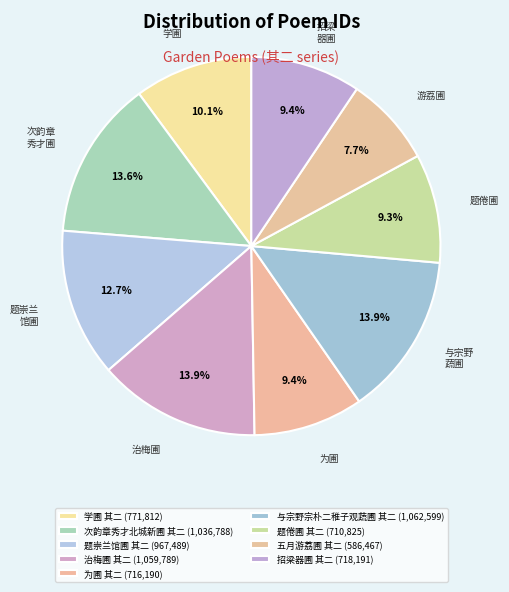

The 治梅圃 其二 slice represents 1% of the pie. True or false?

False